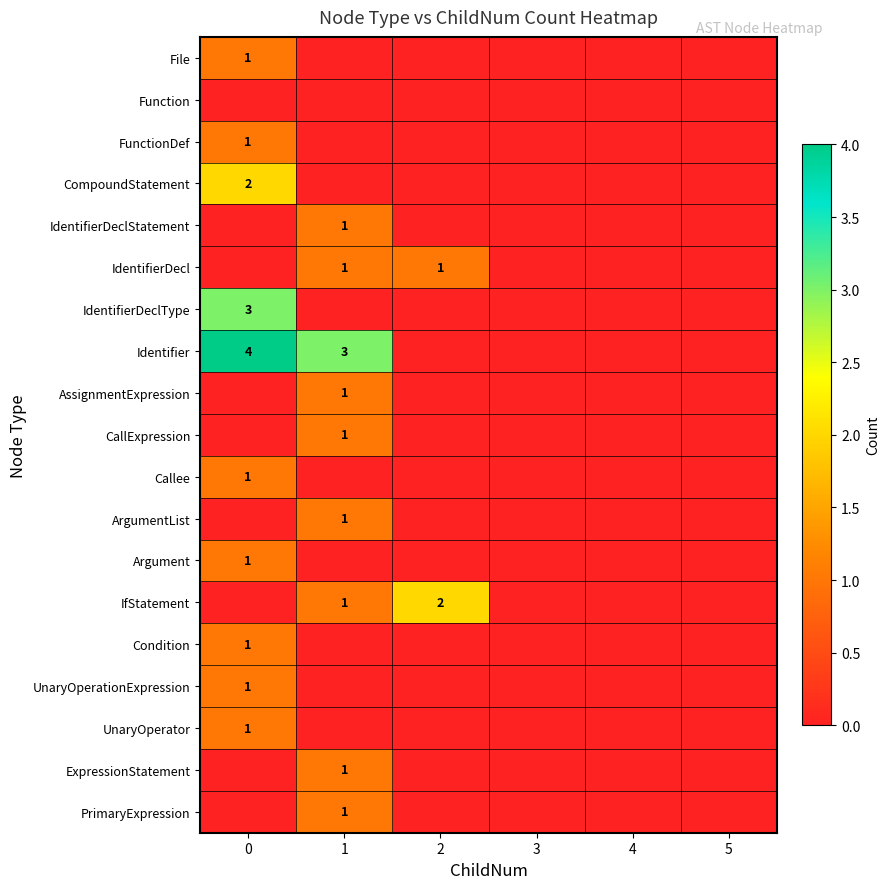

Rank the series at 1 from lowest to highest value.

File, Function, FunctionDef, CompoundStatement, IdentifierDeclType, Callee, Argument, Condition, UnaryOperationExpression, UnaryOperator, IdentifierDeclStatement, IdentifierDecl, AssignmentExpression, CallExpression, ArgumentList, IfStatement, ExpressionStatement, PrimaryExpression, Identifier